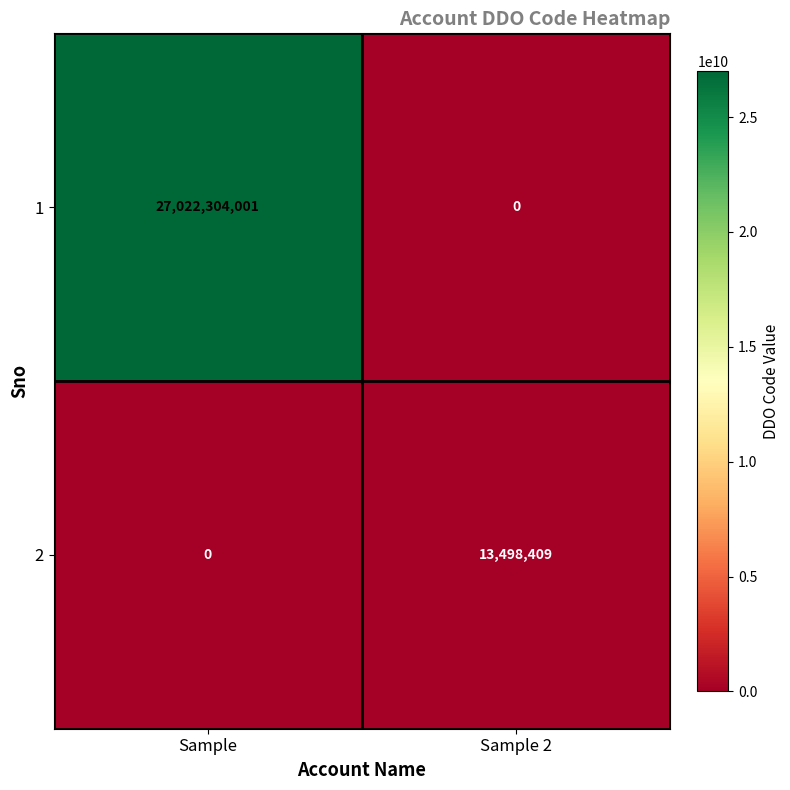

At Sample, list the series in order from smallest to largest.

2, 1